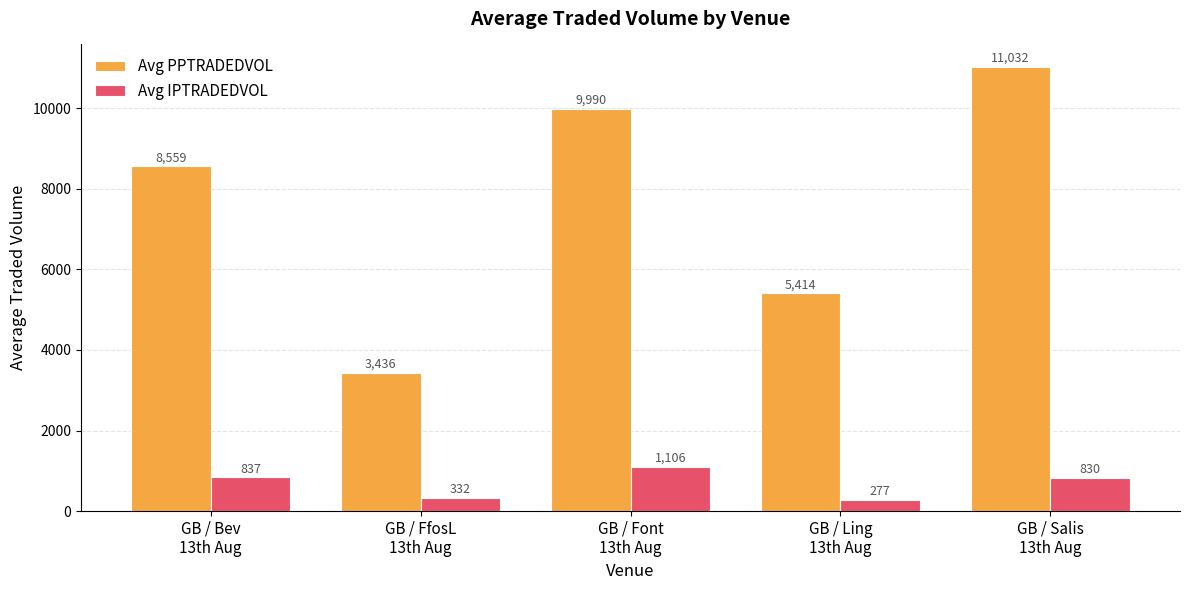

Which series has the largest range (max minus min)?

Avg PPTRADEDVOL